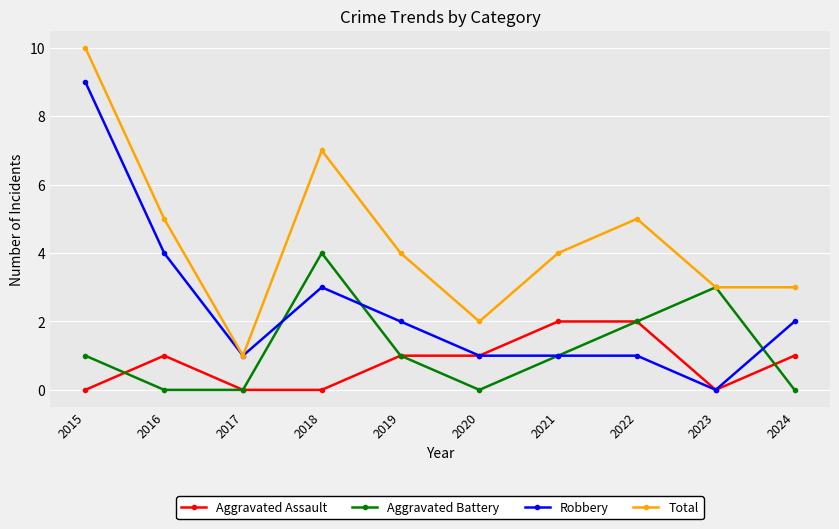

What is the value of the Total point at the 4th from the left?

7